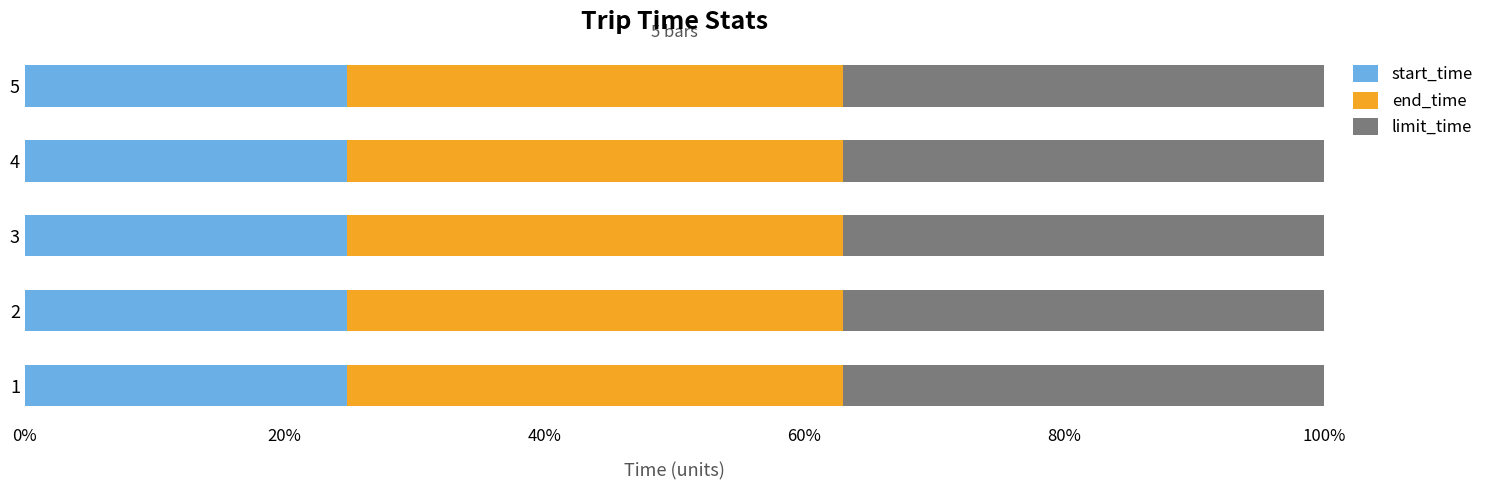

Reading right to left, list all the values displayed in this chart.

start_time: 223	223	223	223	223
end_time: 567	567	567	567	567
limit_time: 900	900	900	900	900